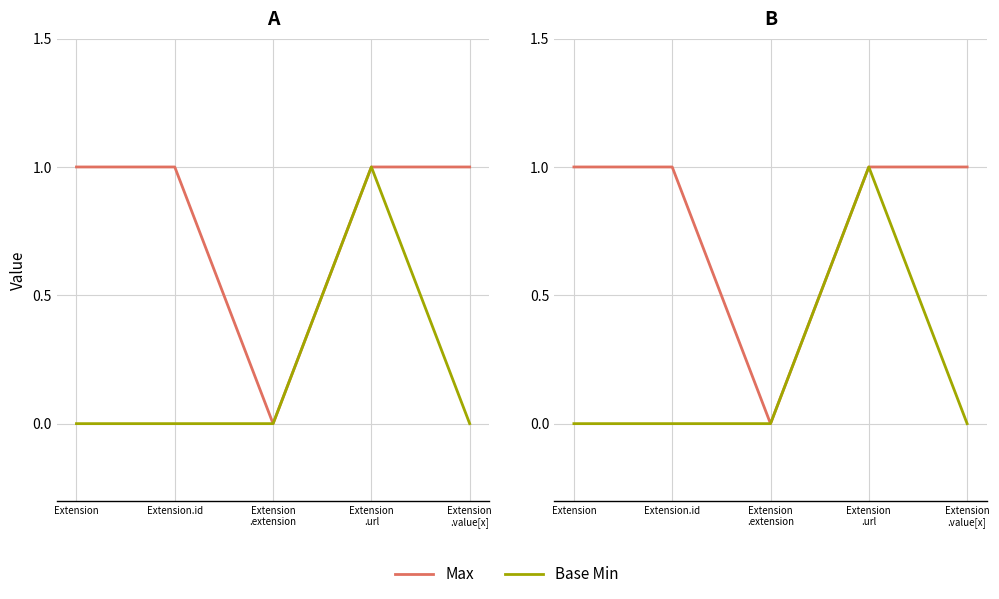

Reading left to right, list all the values displayed in this chart.

Max: Extension=1	Extension.id=1	Extension
.extension=0	Extension
.url=1	Extension
.value[x]=1
Base Min: Extension=0	Extension.id=0	Extension
.extension=0	Extension
.url=1	Extension
.value[x]=0